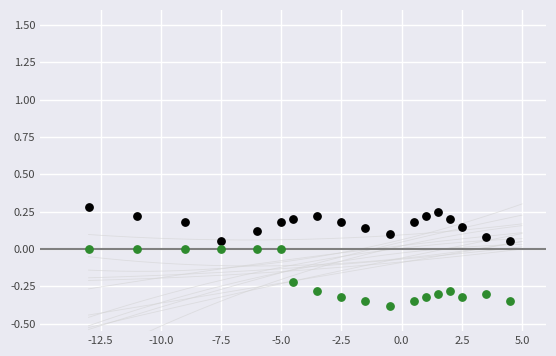

Across all data points, what is the range of X values (max minus min)?

17.5